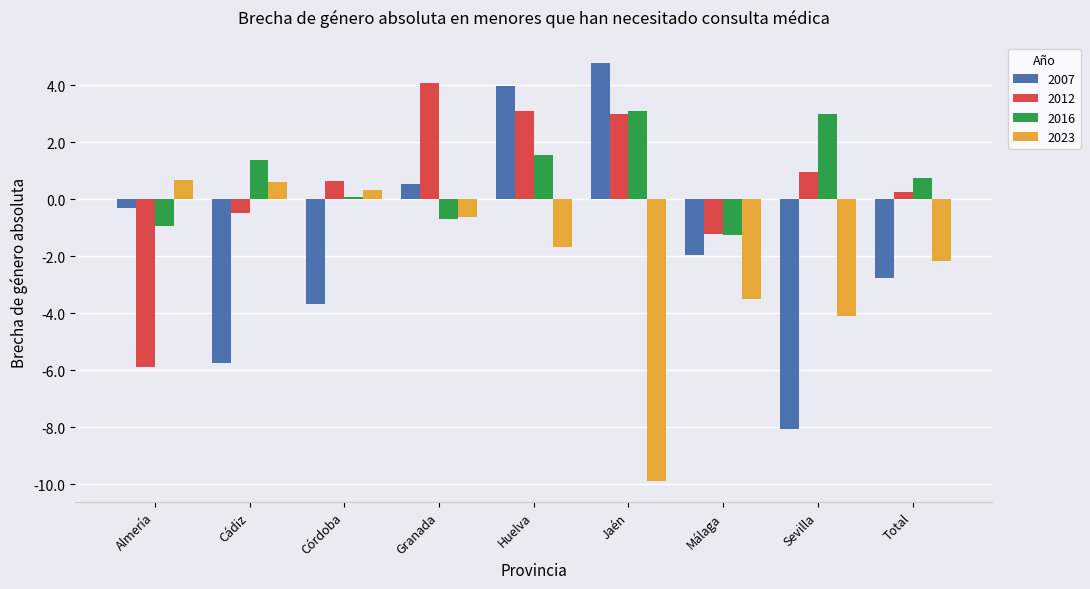

What is the difference between the highest and lowest values at Cádiz?

7.1